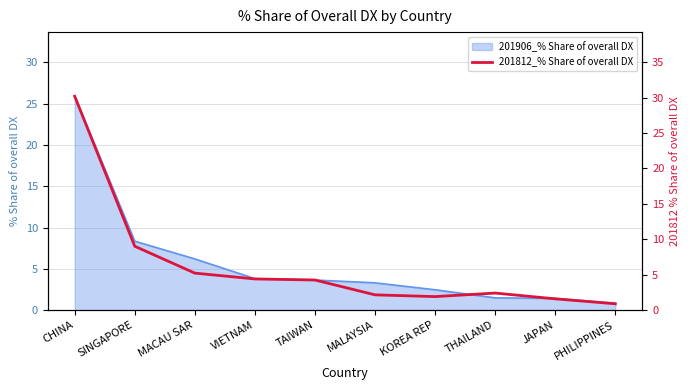

True or false: 201906_% Share of overall DX has a value of 3.4 at SINGAPORE.

False